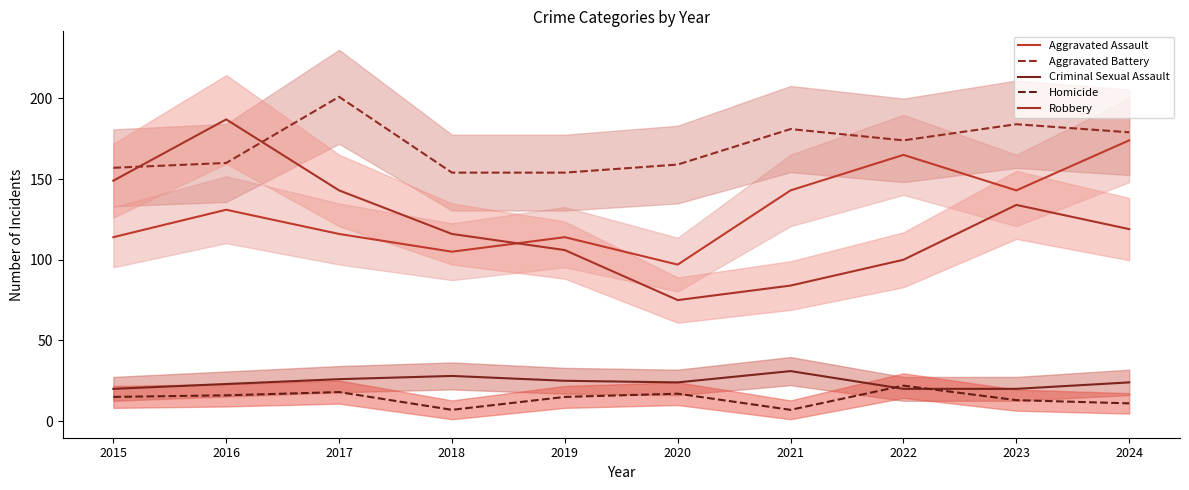

How many values in the Robbery series exceed 119?

4